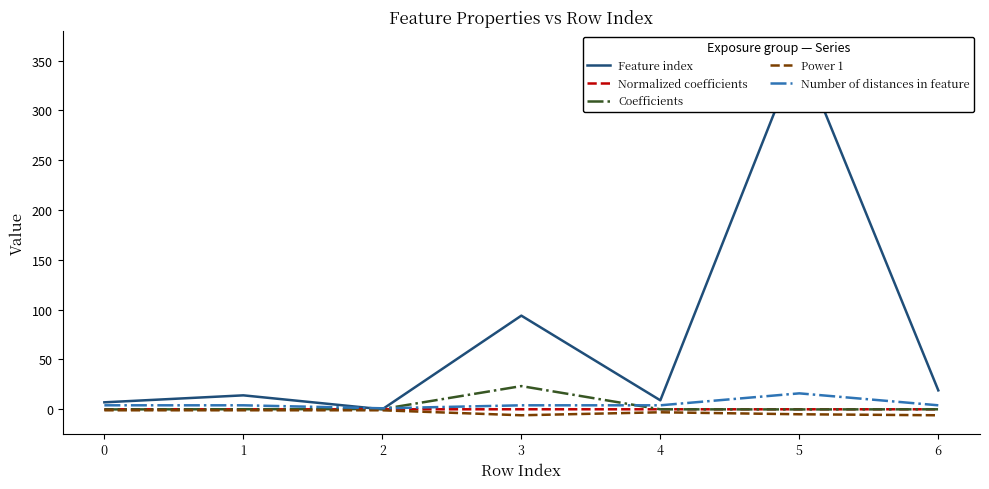

Reading left to right, list all the values displayed in this chart.

Feature index: 7.0	14.0	0.0	94.0	9.0	361.0	19.0
Normalized coefficients: 0.0	-0.0	-0.0	0.0	0.0	0.0	0.0
Coefficients: -0.1	0.1	0.3	23.3	-0.0	-0.1	-0.0
Power 1: -1.0	-1.0	-1.0	-6.0	-3.0	-5.0	-6.0
Number of distances in feature: 4.0	4.0	1.0	4.0	4.0	16.0	4.0